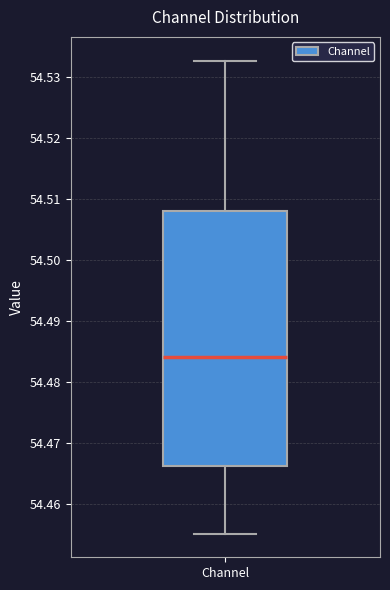

Where is the upper edge of the box for Channel on the y-axis? The values are not printed on the chart, so give them approximately, as read against the axis.

54.508